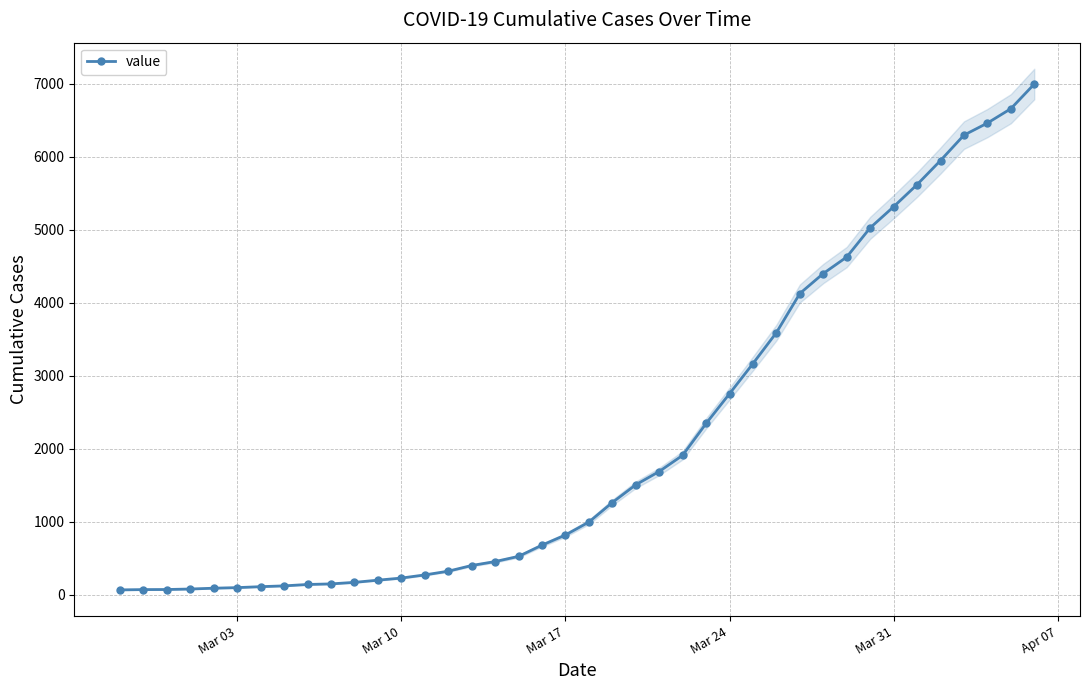

What is the difference between the second highest and second lowest values?

6589